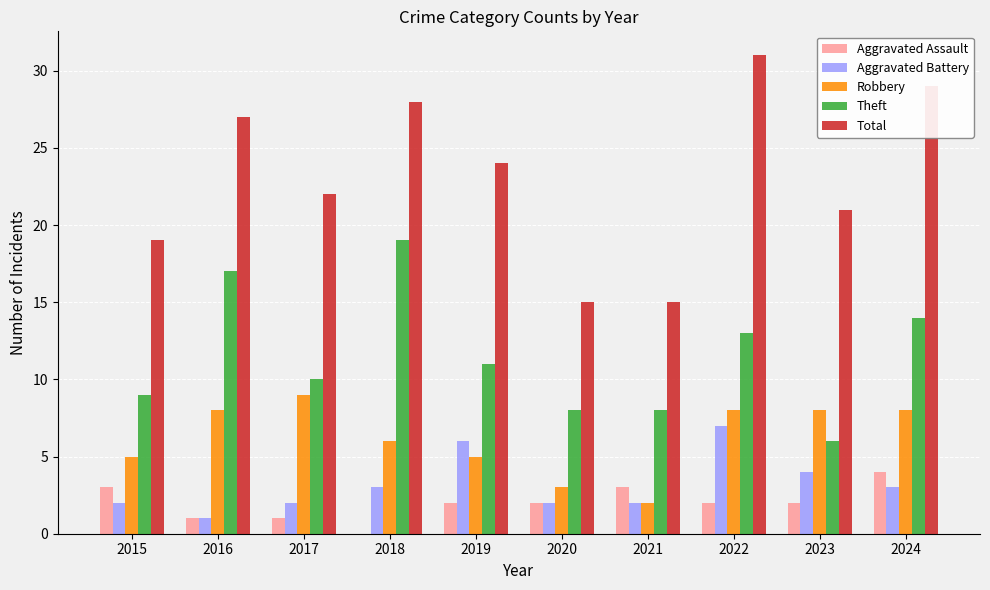

What is the spread (max minus min) of values at 2015?

17